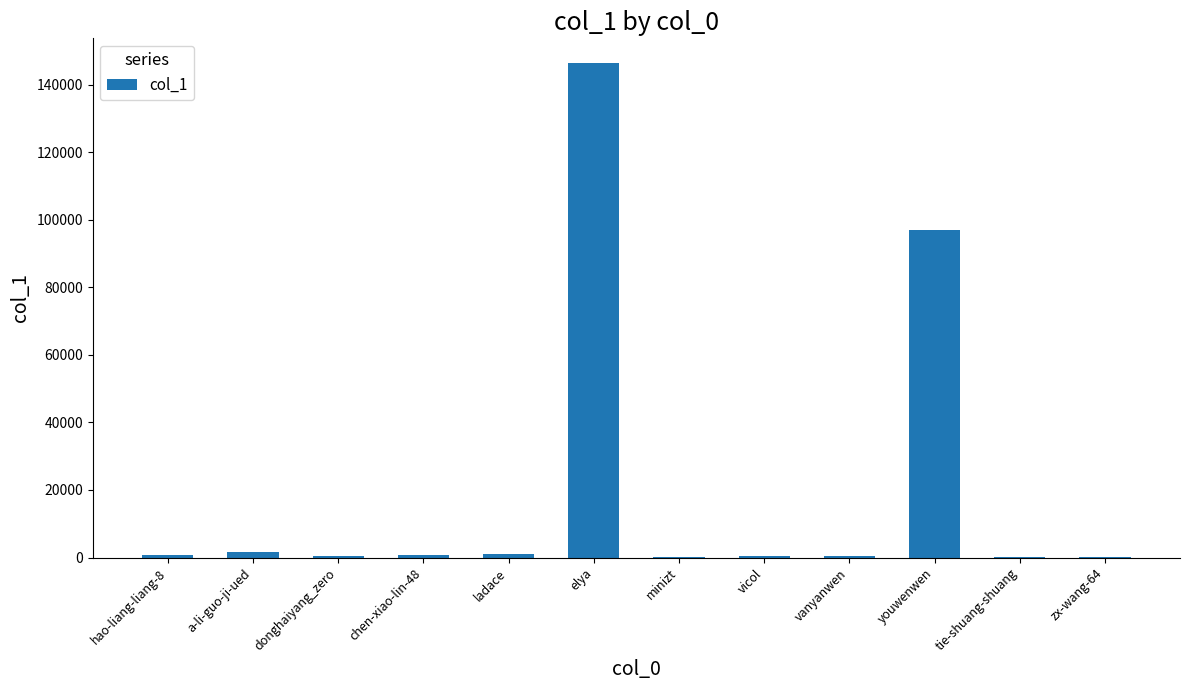

What is the sum of all values?

248883